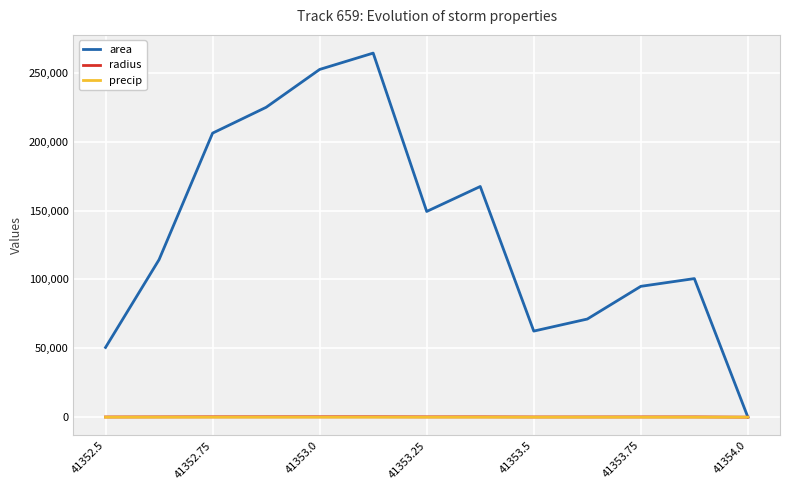

What is the maximum value shown in the chart?

264375.0